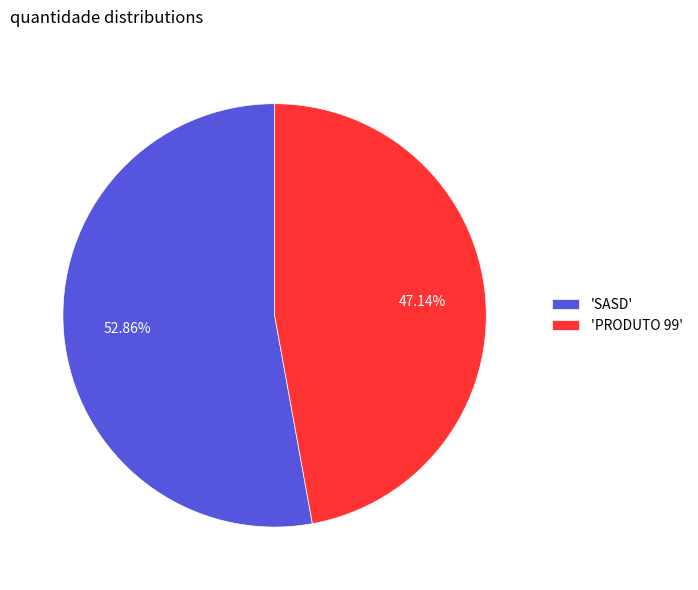

What is the majority slice?

'SASD'